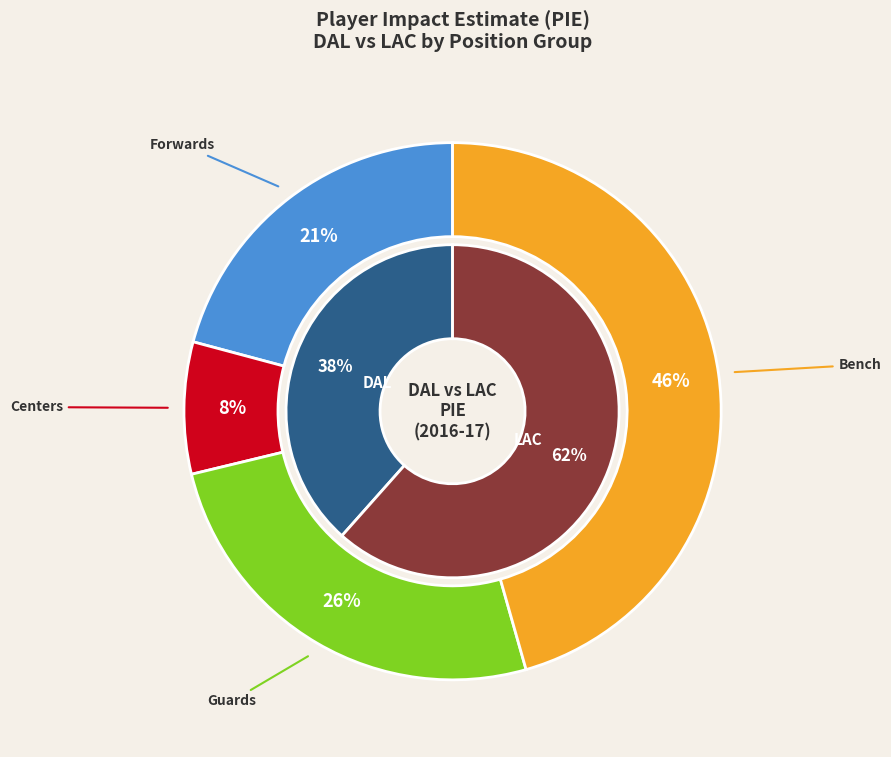

True or false: Jamal Crawford accounts for 1% of the total.

False